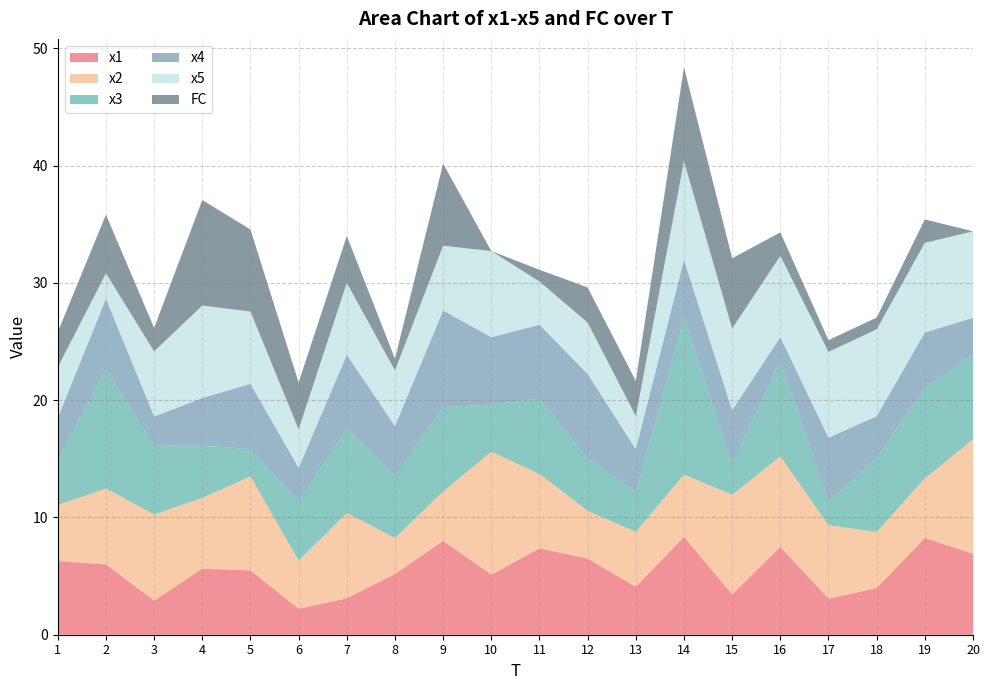

Reading right to left, list all the values displayed in this chart.

x1: 20=6.9	19=8.3	18=4.0	17=3.1	16=7.5	15=3.4	14=8.4	13=4.1	12=6.5	11=7.4	10=5.1	9=8.0	8=5.2	7=3.1	6=2.2	5=5.5	4=5.6	3=2.9	2=6.0	1=6.3
x2: 20=9.8	19=5.1	18=4.8	17=6.3	16=7.7	15=8.5	14=5.3	13=4.7	12=4.1	11=6.3	10=10.5	9=4.2	8=3.1	7=7.3	6=4.1	5=8.0	4=6.0	3=7.4	2=6.5	1=4.8
x3: 20=7.3	19=7.7	18=6.3	17=2.0	16=8.2	15=2.7	14=13.4	13=3.4	12=4.4	11=6.4	10=4.0	9=7.2	8=5.3	7=7.2	6=5.1	5=2.3	4=4.4	3=5.9	2=10.2	1=3.8
x4: 20=3.1	19=4.7	18=3.5	17=5.5	16=2.0	15=4.5	14=5.0	13=3.7	12=7.2	11=6.3	10=5.7	9=8.2	8=4.3	7=6.3	6=2.8	5=5.6	4=4.1	3=2.5	2=6.0	1=3.6
x5: 20=7.4	19=7.6	18=7.4	17=7.3	16=6.9	15=7.0	14=8.4	13=2.8	12=4.4	11=3.7	10=7.3	9=5.5	8=4.7	7=6.1	6=3.3	5=6.2	4=7.9	3=5.6	2=2.2	1=4.3
FC: 20=0.0	19=2.0	18=1.0	17=1.0	16=2.0	15=6.0	14=8.0	13=3.0	12=3.0	11=1.0	10=0.0	9=7.0	8=1.0	7=4.0	6=4.0	5=7.0	4=9.0	3=2.0	2=5.0	1=3.0